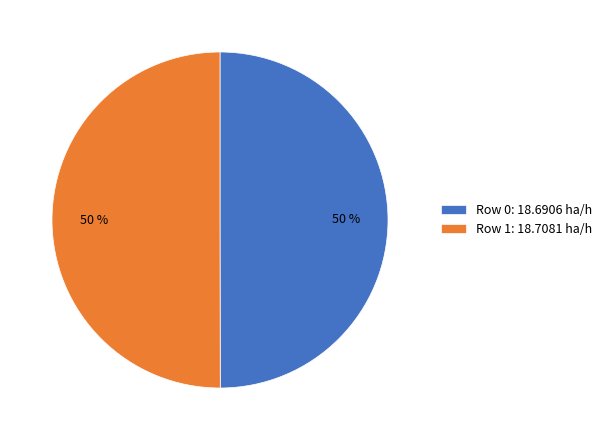

Count the number of slices in the pie.

2